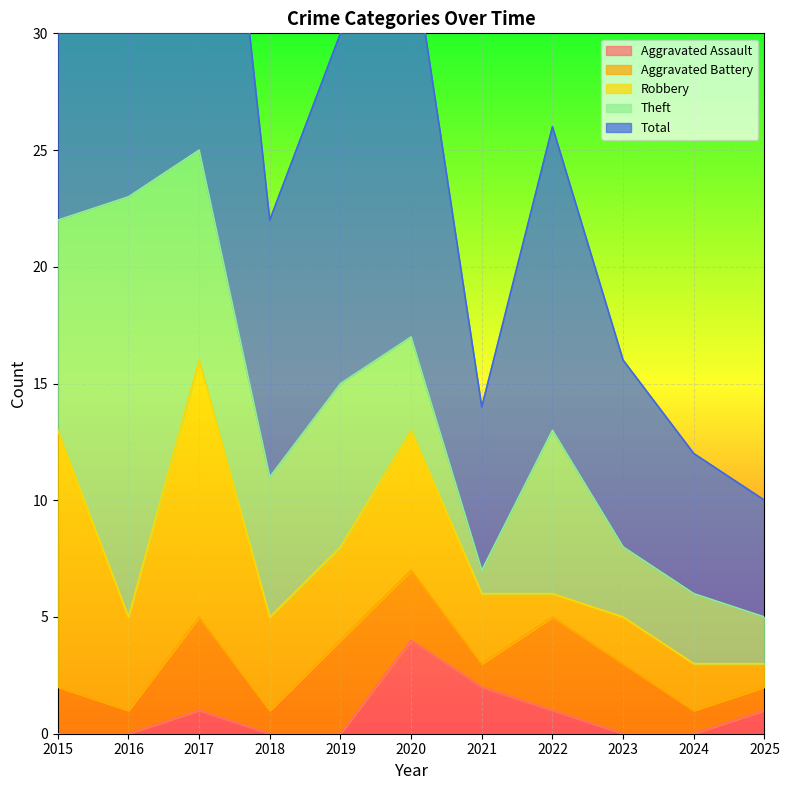

Reading right to left, extract all data points from this chart.

Aggravated Assault: 2025=1	2024=0	2023=0	2022=1	2021=2	2020=4	2019=0	2018=0	2017=1	2016=0	2015=0
Aggravated Battery: 2025=1	2024=1	2023=3	2022=4	2021=1	2020=3	2019=4	2018=1	2017=4	2016=1	2015=2
Robbery: 2025=1	2024=2	2023=2	2022=1	2021=3	2020=6	2019=4	2018=4	2017=11	2016=4	2015=11
Theft: 2025=2	2024=3	2023=3	2022=7	2021=1	2020=4	2019=7	2018=6	2017=9	2016=18	2015=9
Total: 2025=5	2024=6	2023=8	2022=13	2021=7	2020=17	2019=15	2018=11	2017=25	2016=23	2015=23